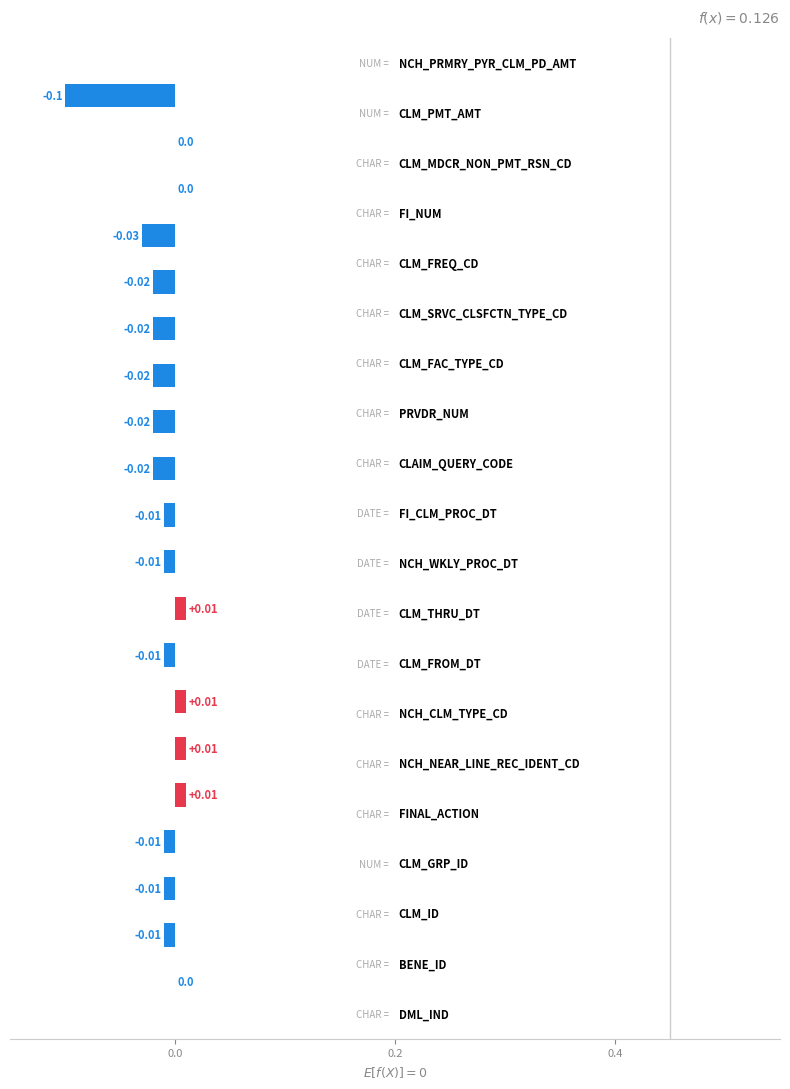

How many series are shown in this chart?

1